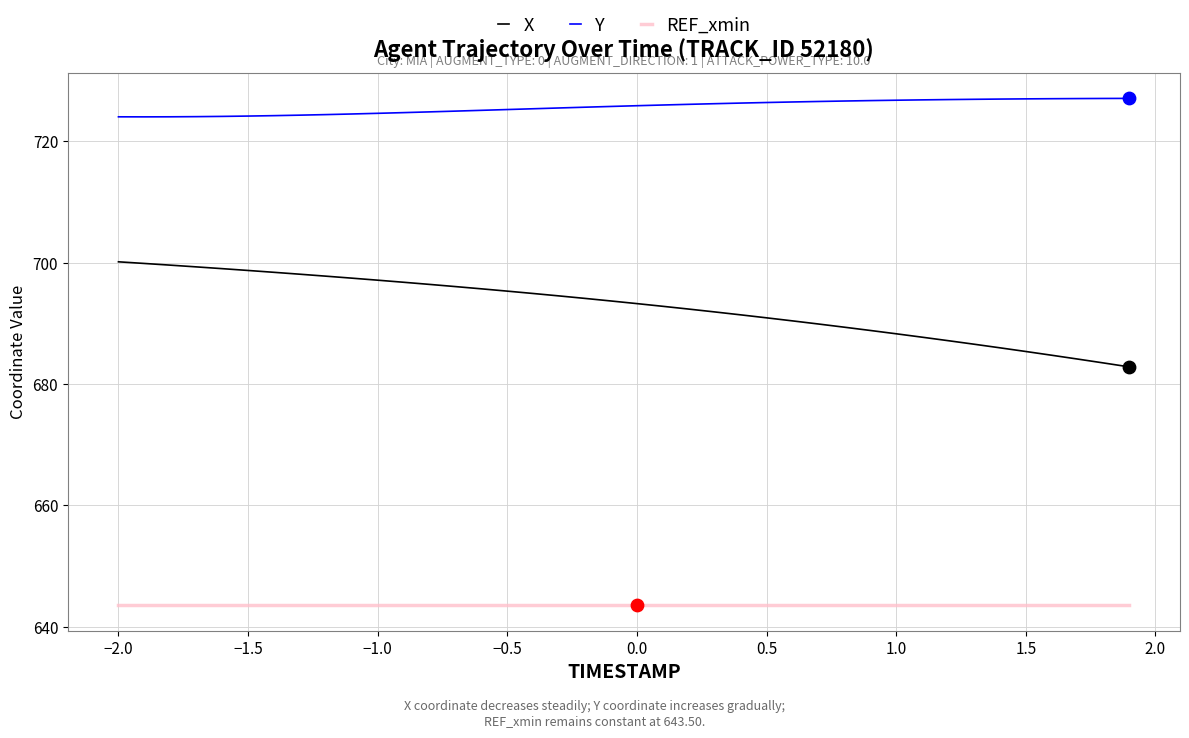

True or false: X and REF_xmin cross at least once.

False